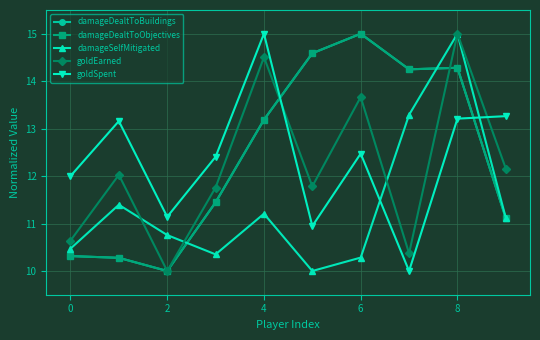

Does the chart have visible grid lines?

Yes